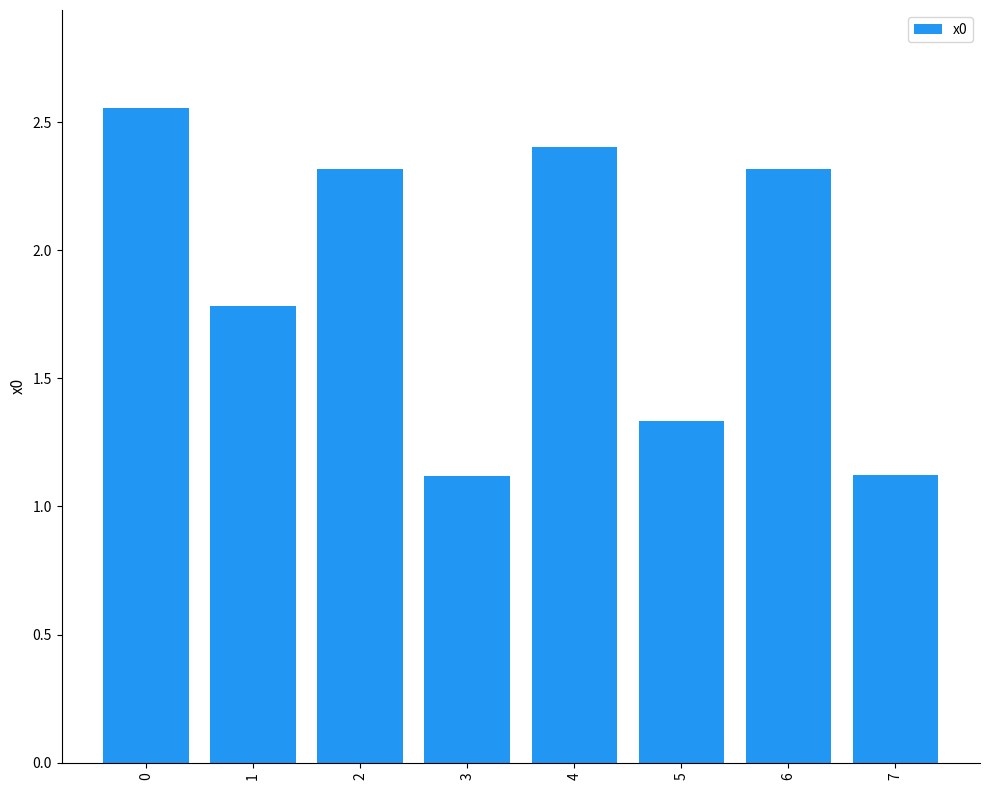

What is the value of the 2nd bar from the left?

1.8